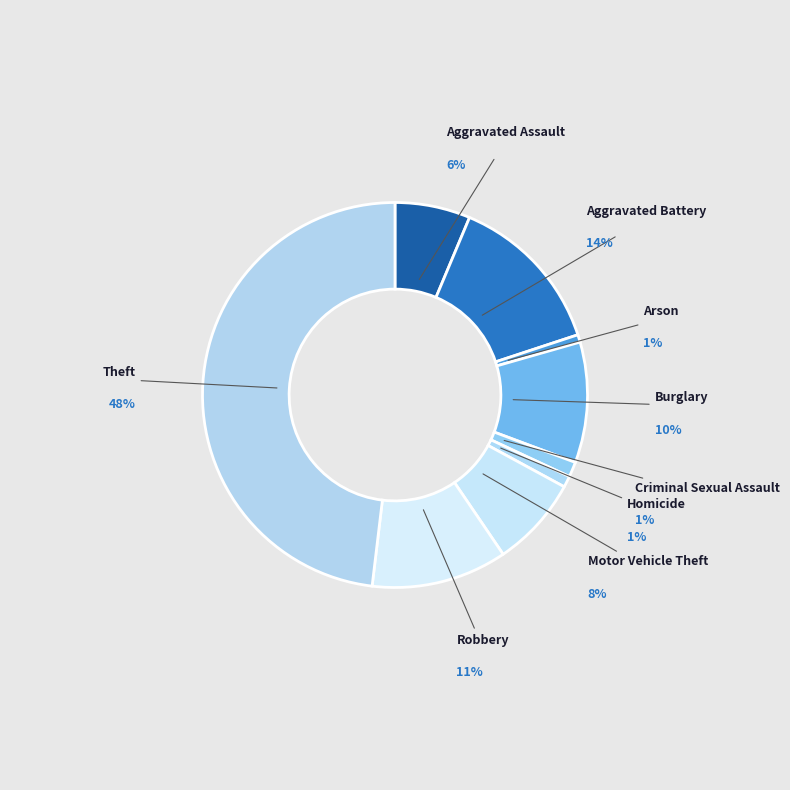

How many slices are in this pie chart?

9